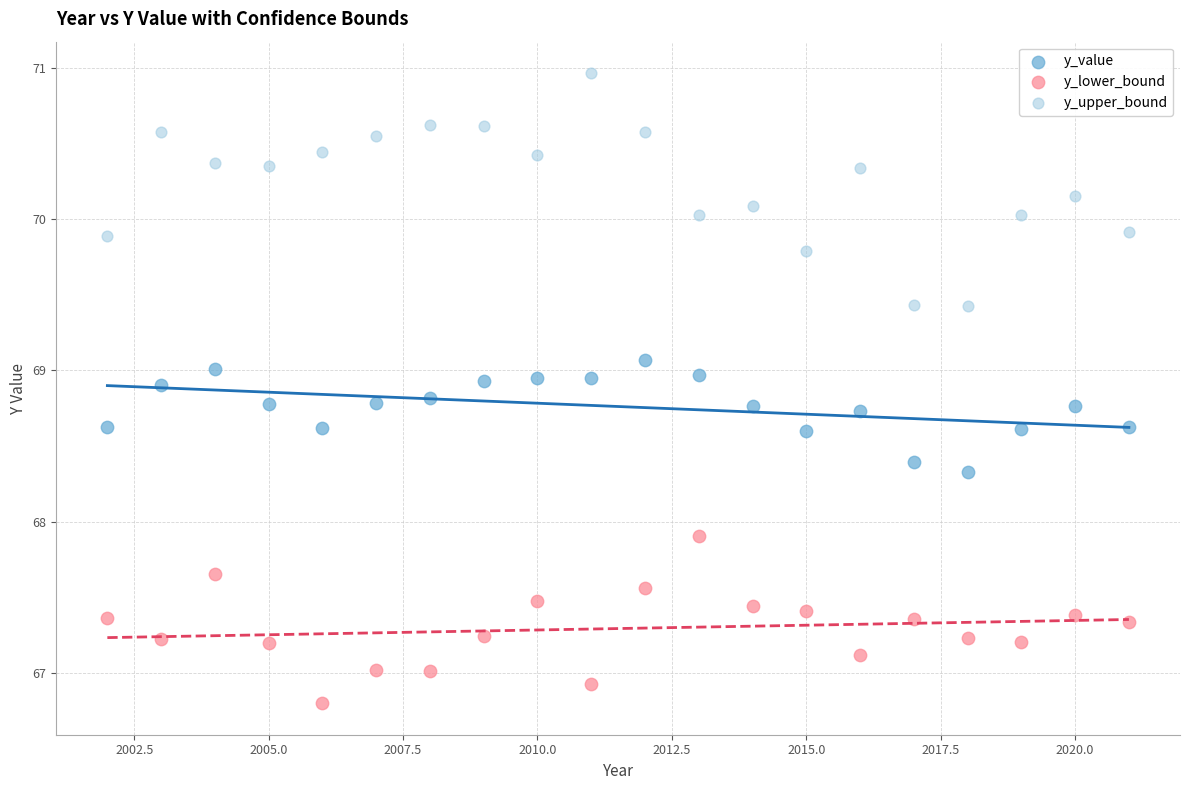

Which series has the widest spread of Y values?

y_upper_bound